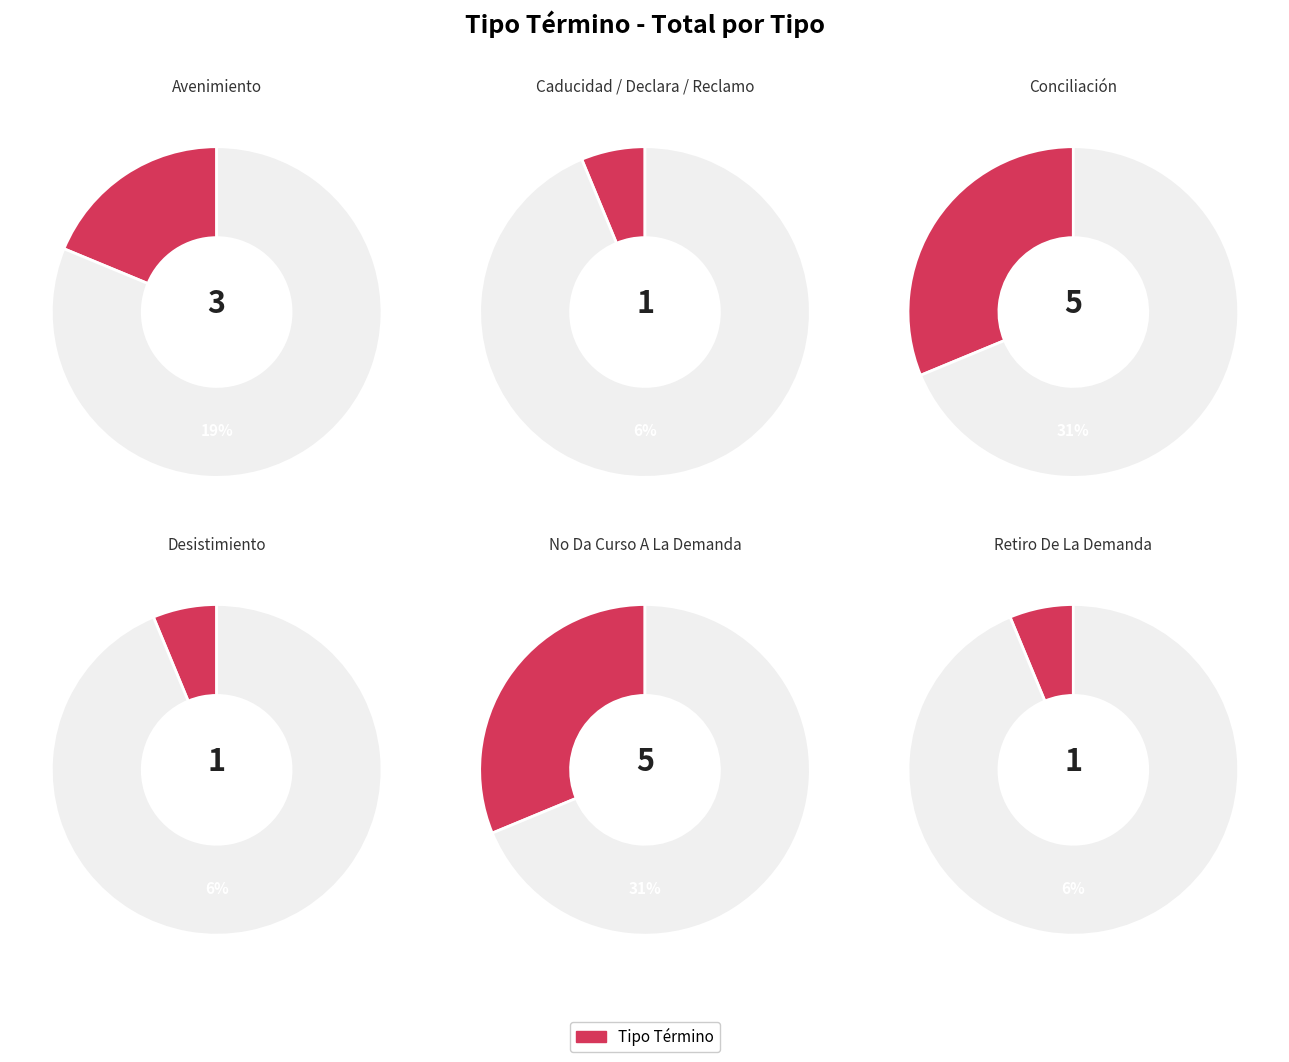

To the nearest percent, what portion does Conciliación represent?

31%